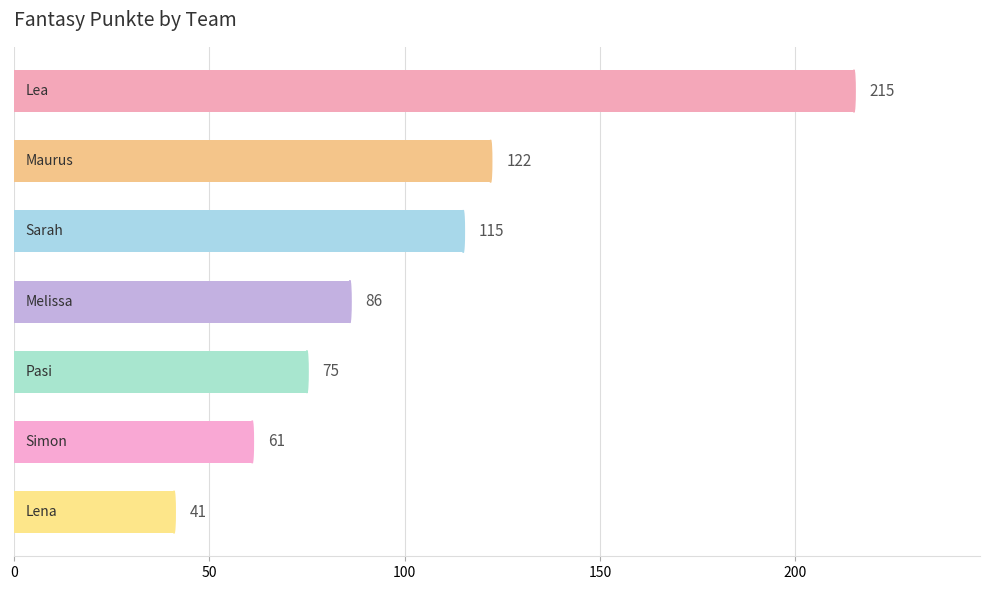

Reading top to bottom, list all the values displayed in this chart.

215	122	115	86	75	61	41